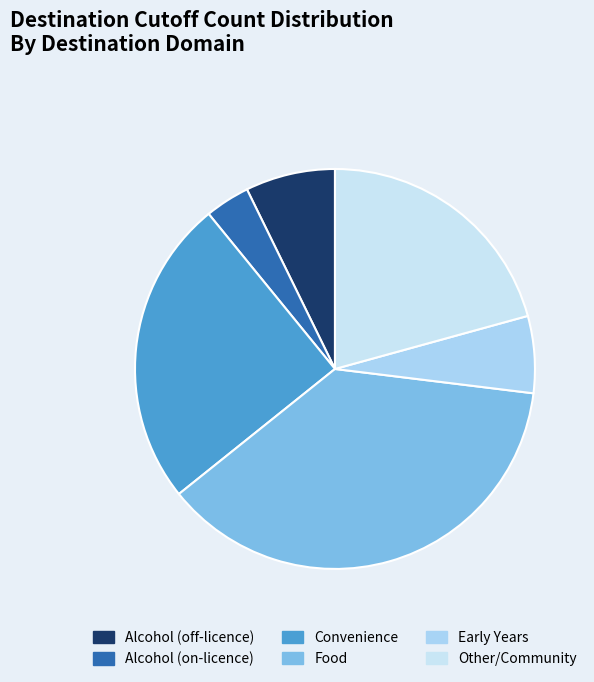

Which category has the biggest portion of the pie?

Food